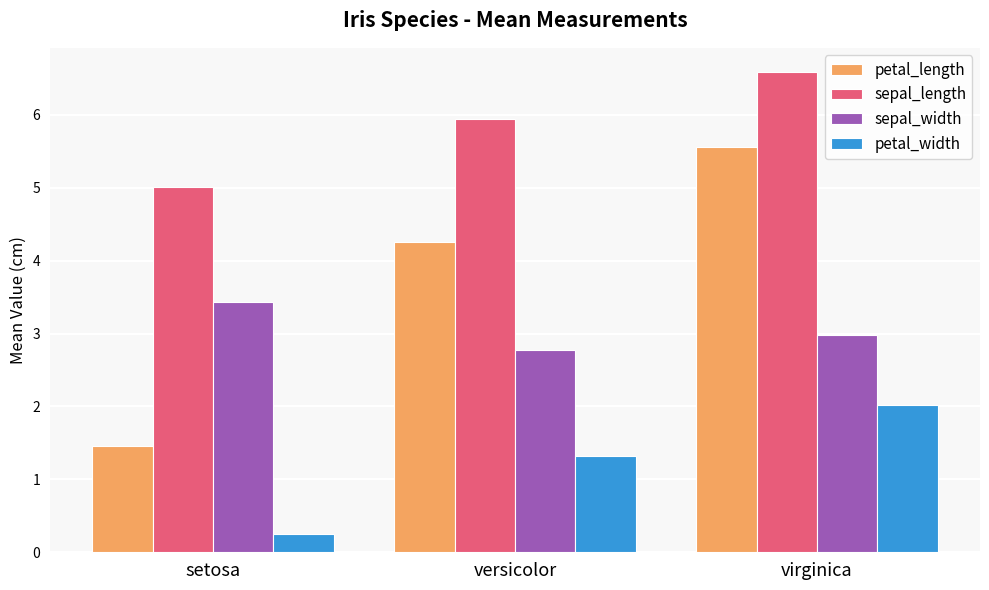

What is the difference between the highest and lowest values at setosa?

4.8